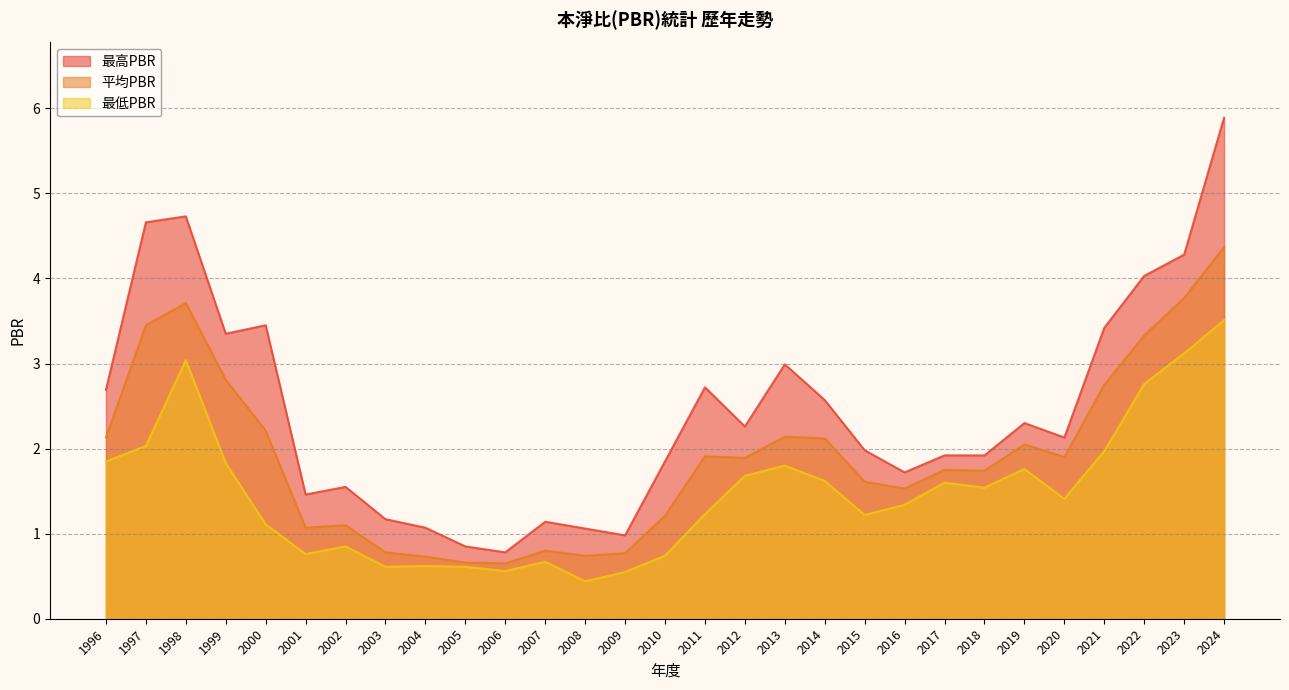

What is the approximate value of 最低PBR at 1997?

2.0